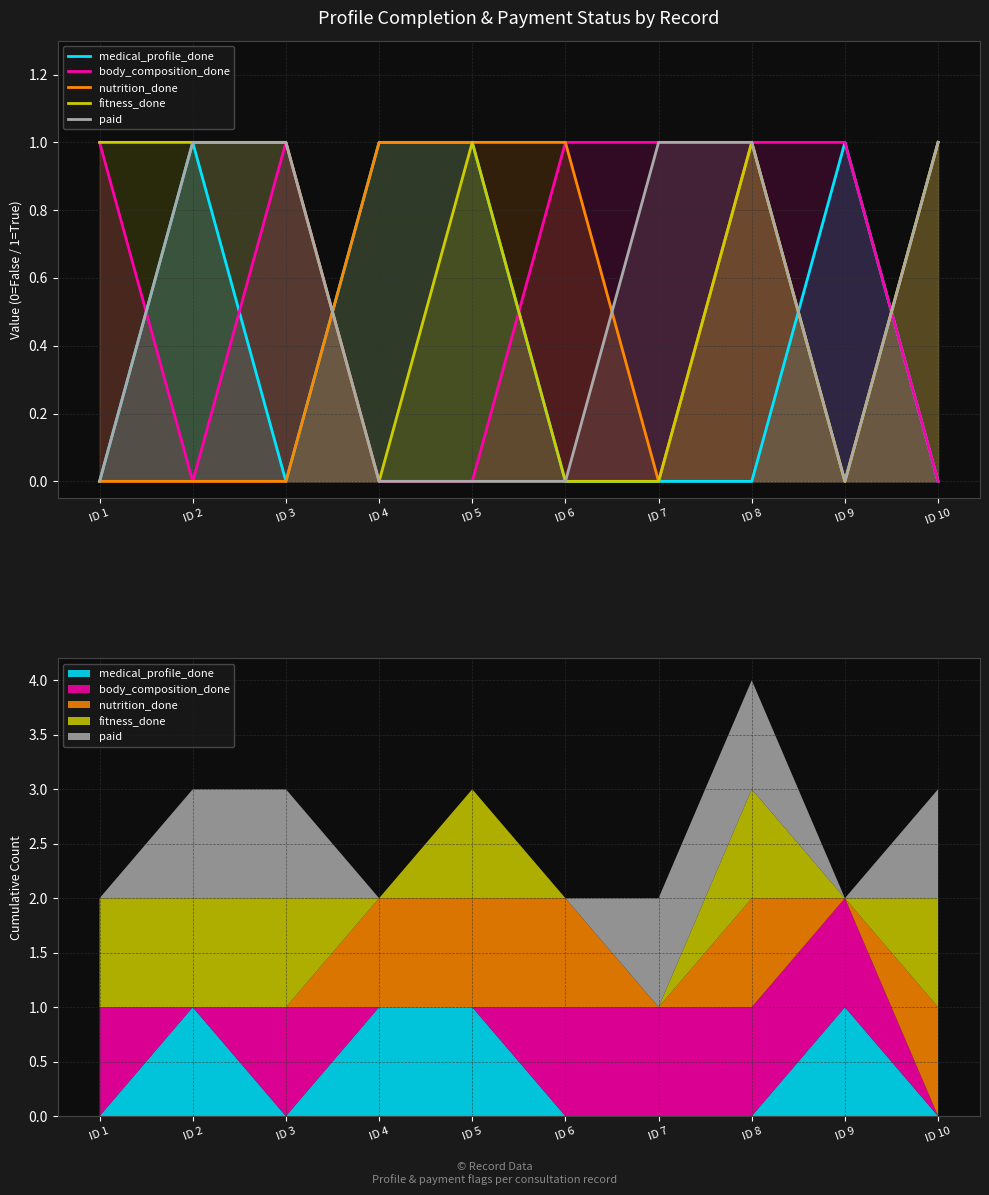

Where is the first local maximum for fitness_done?

ID 5